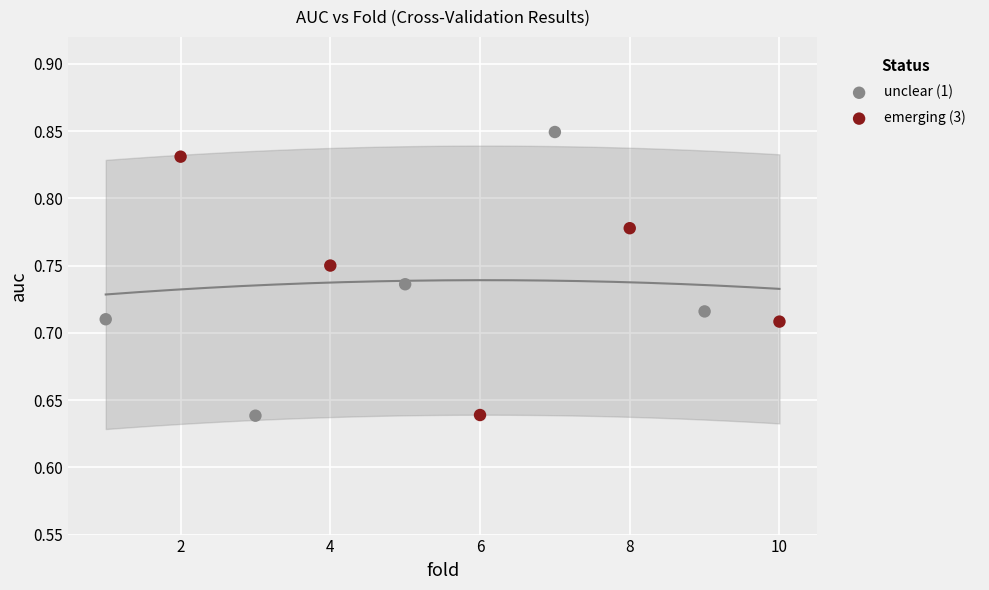

What are all the series names shown in the legend?

unclear (1), emerging (3)